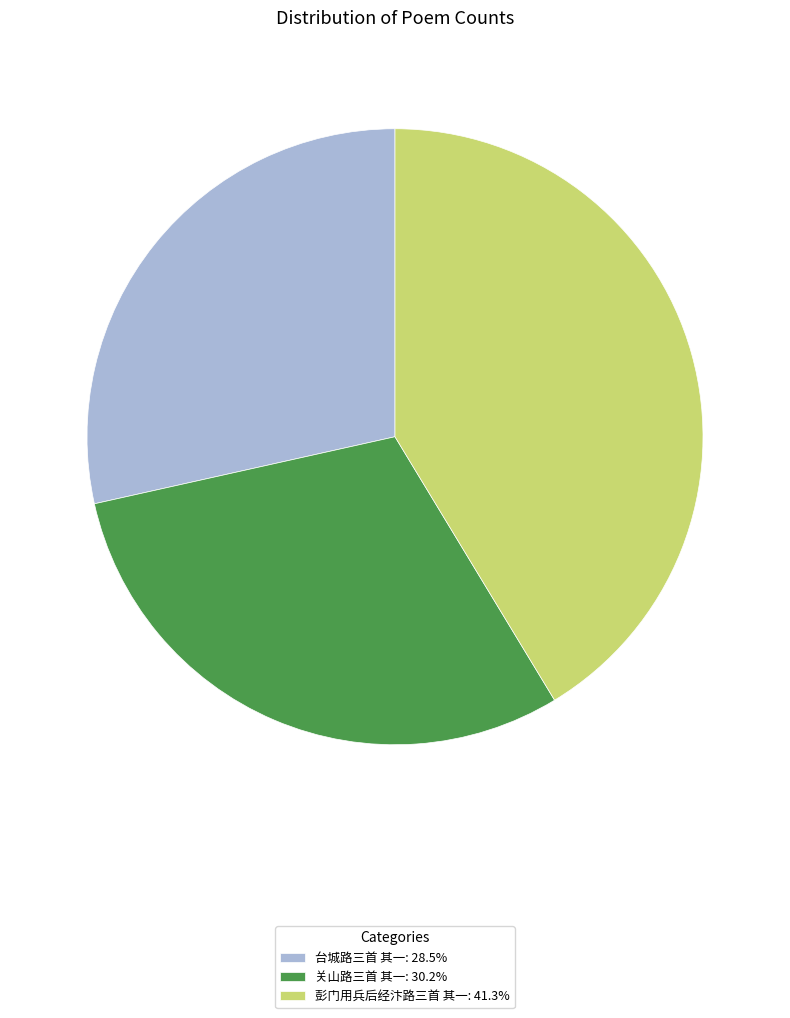

Does 关山路三首 其一 represent more than half of the total?

No